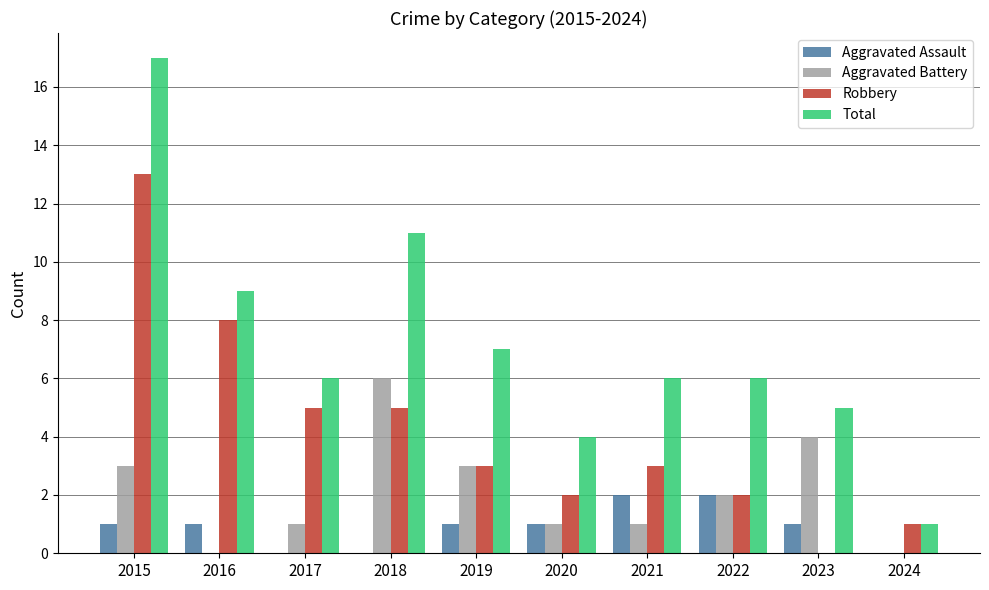

What is the average value of the Total series?

7